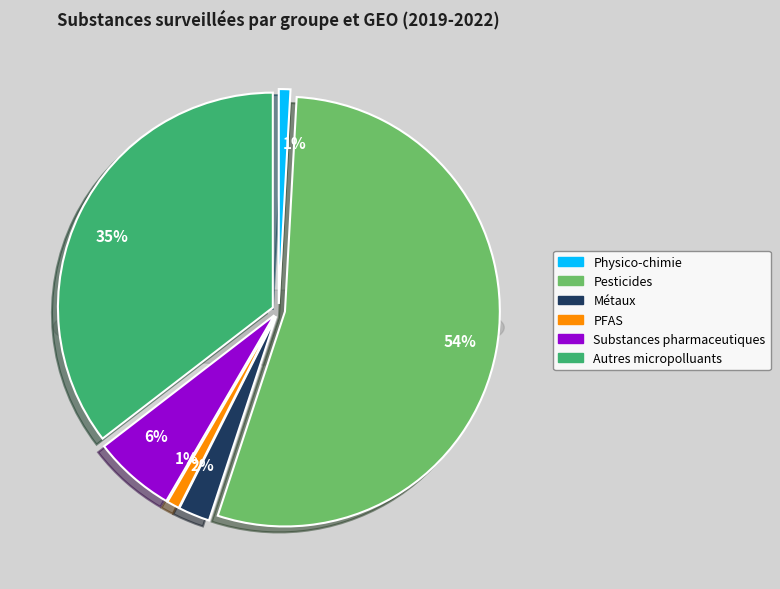

What percentage do Métaux (FM) and Physico-chimie (FM) together represent?

1.9%